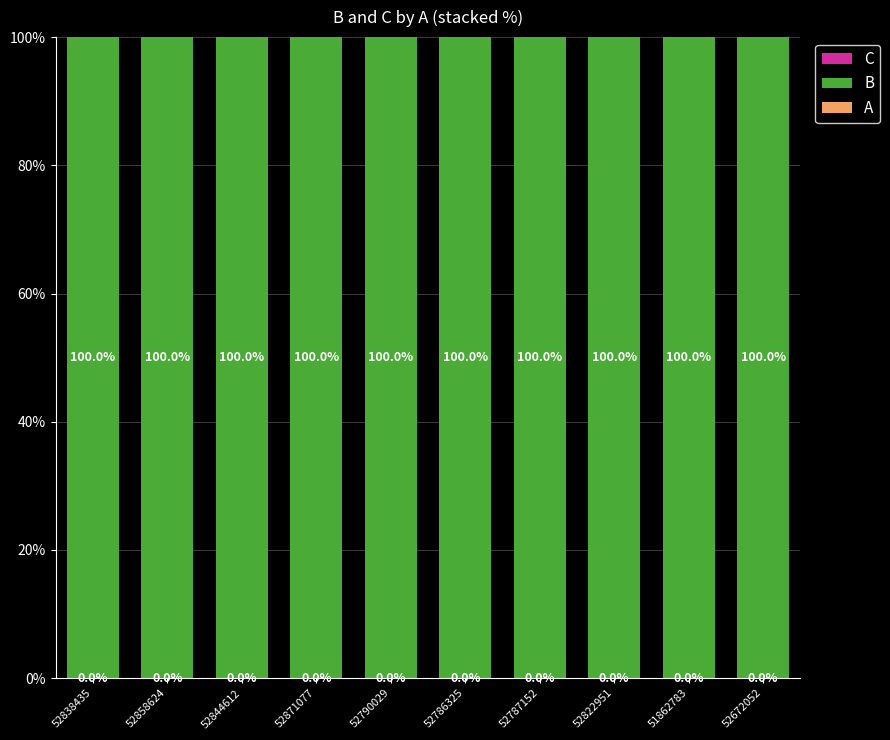

What is the total value across all series at 52871077?

100.0